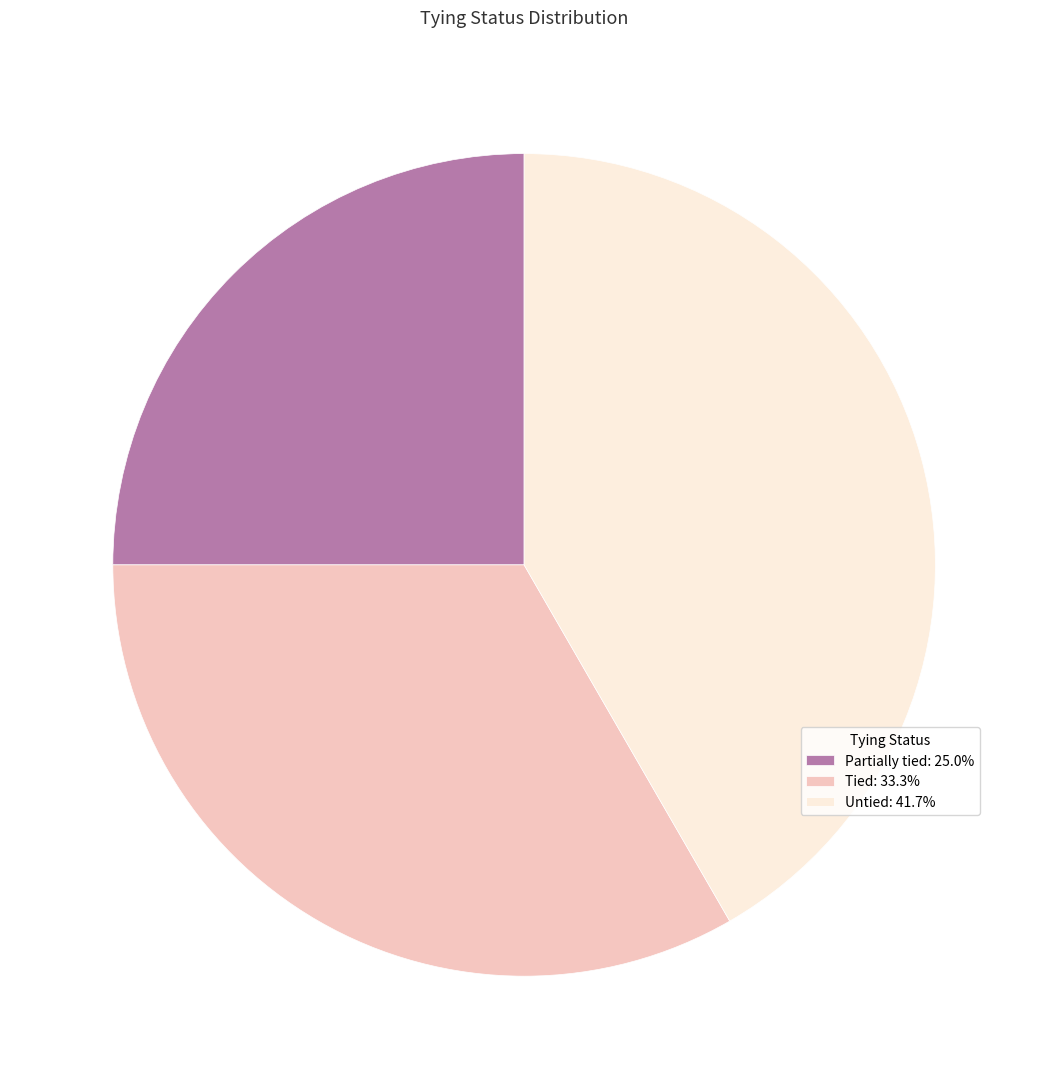

Is there any slice that represents more than half of the pie?

No